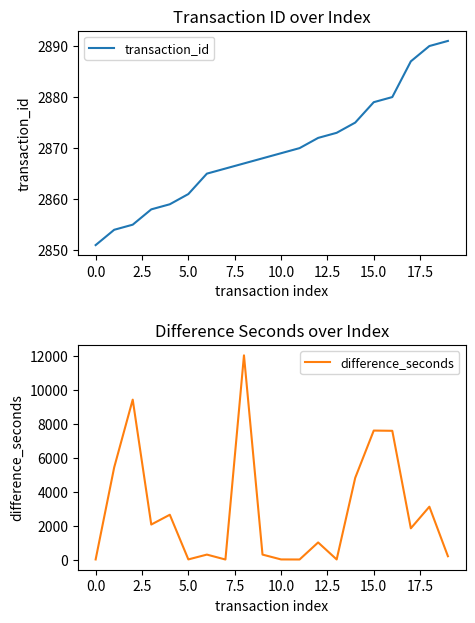

What is the difference between the maximum and minimum values in the transaction_id series?

40